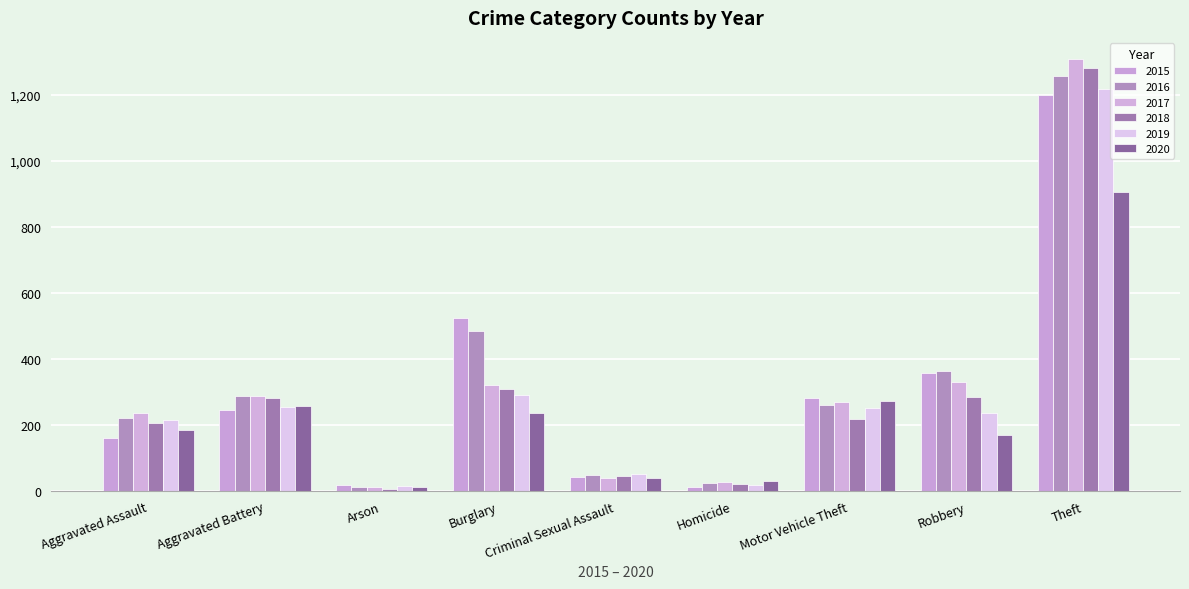

At which label does 2015 reach its peak?

Theft